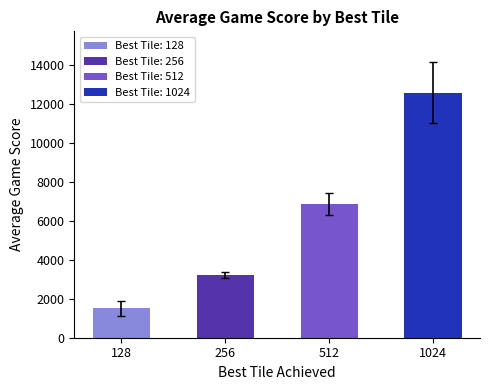

Is it true that the value at 1024 is 12592.9?

True